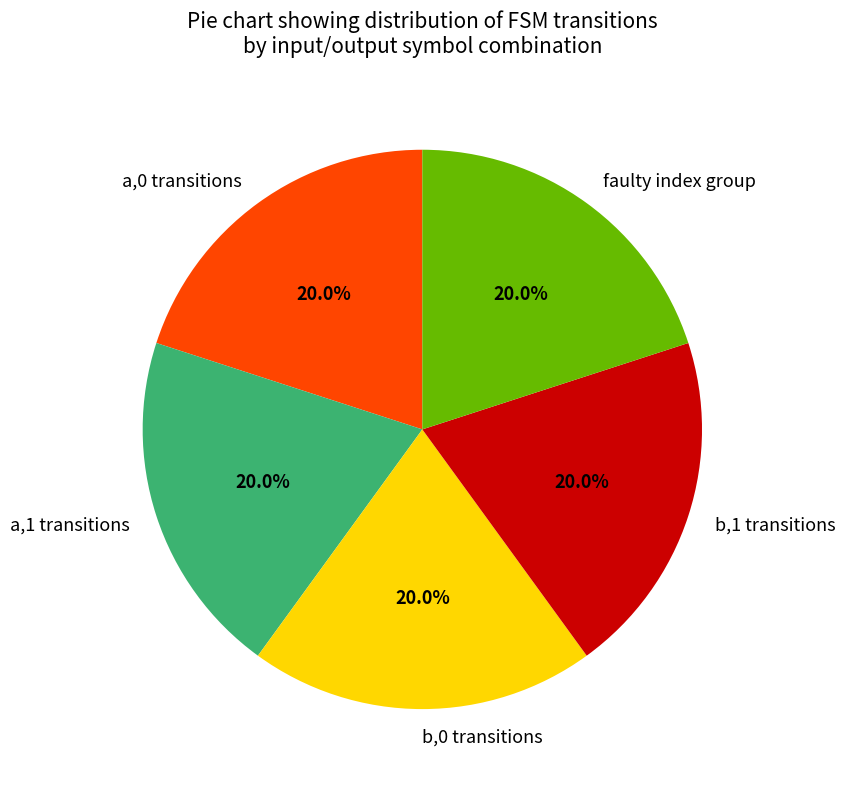

Approximately how many times larger is the value at b,1 transitions compared to a,1 transitions?

1.0